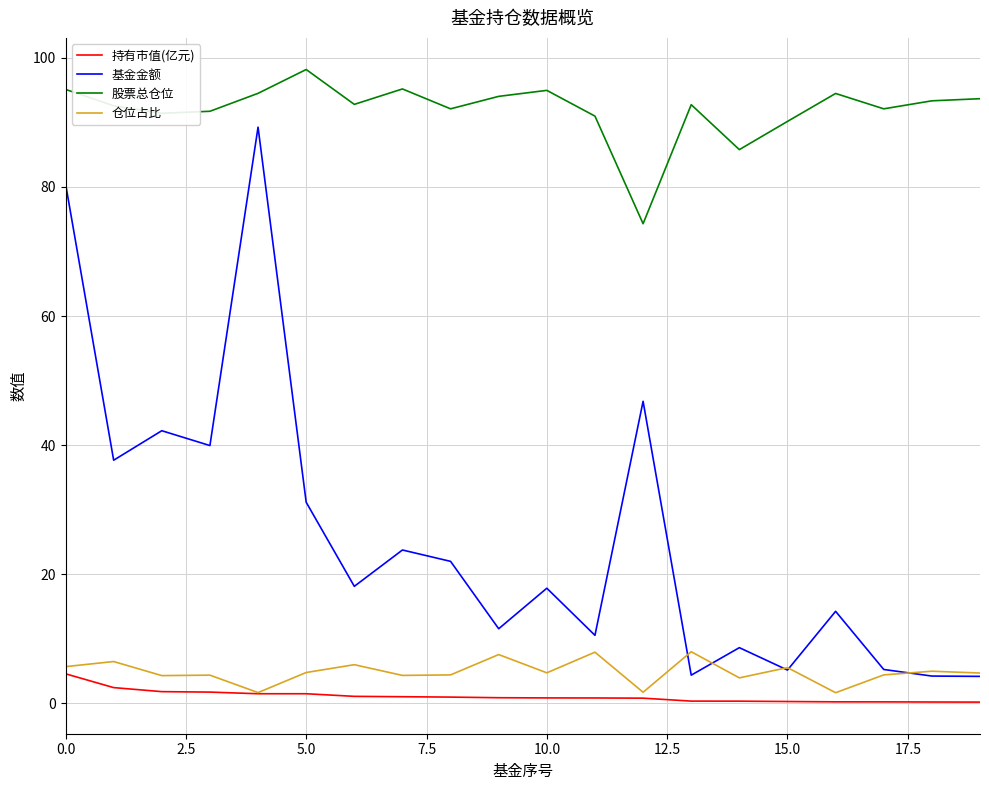

Which series has the largest range (max minus min)?

基金金额